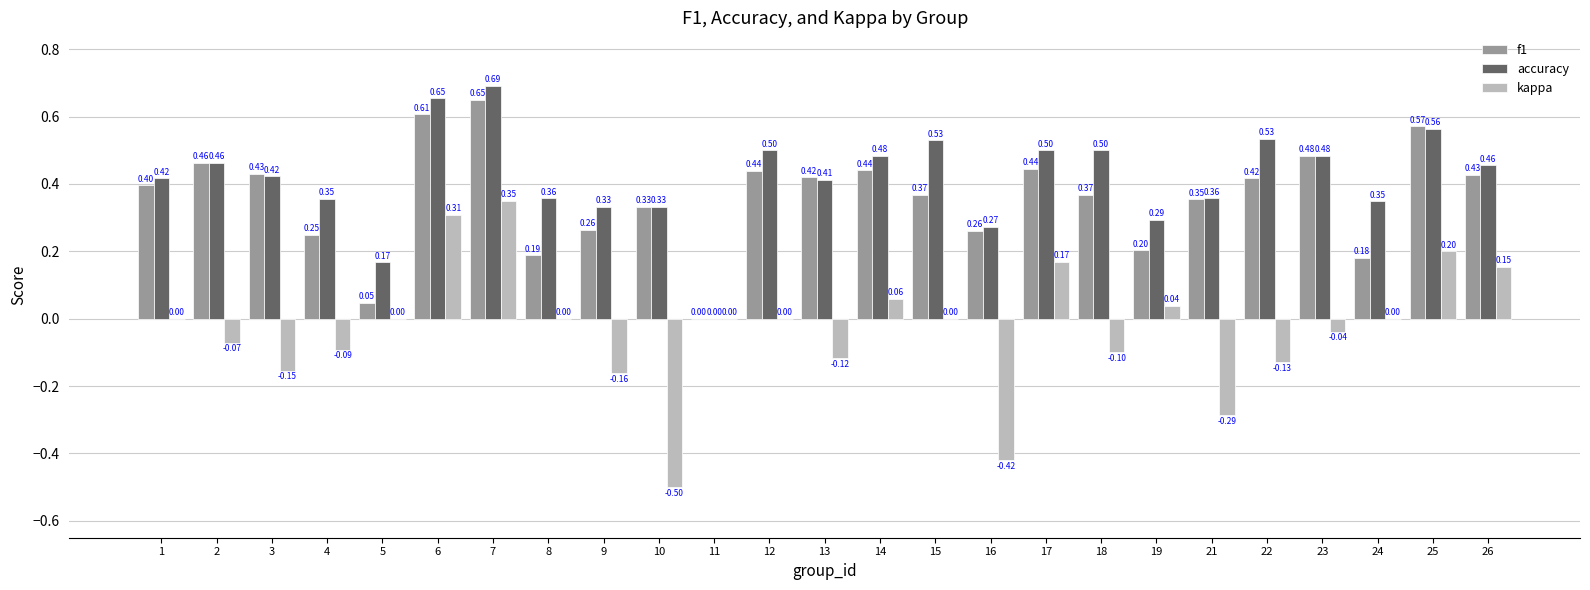

Are the bars horizontal?

No